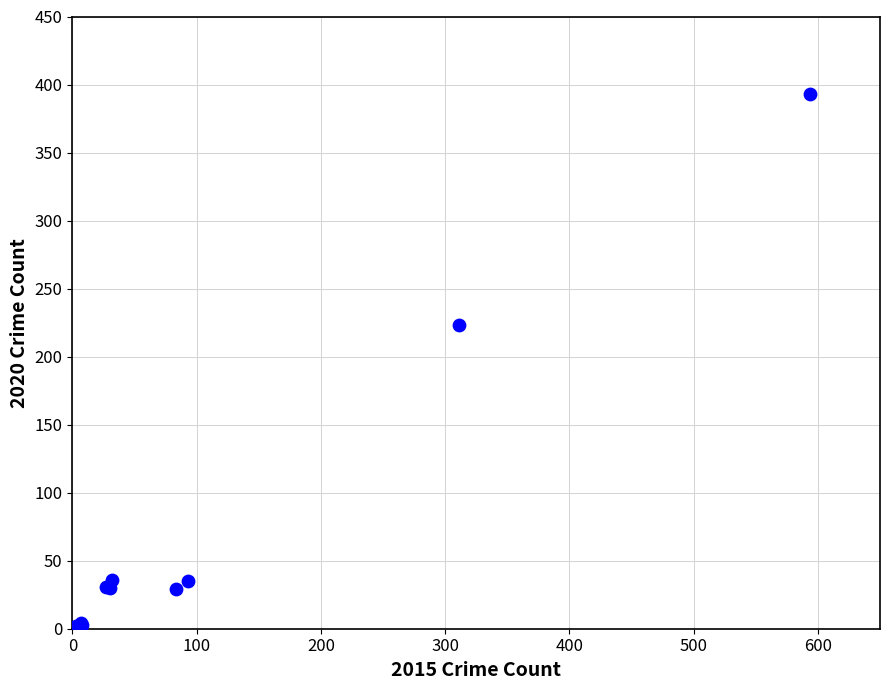

What Y value in the scatter plot is closest to 197?

223